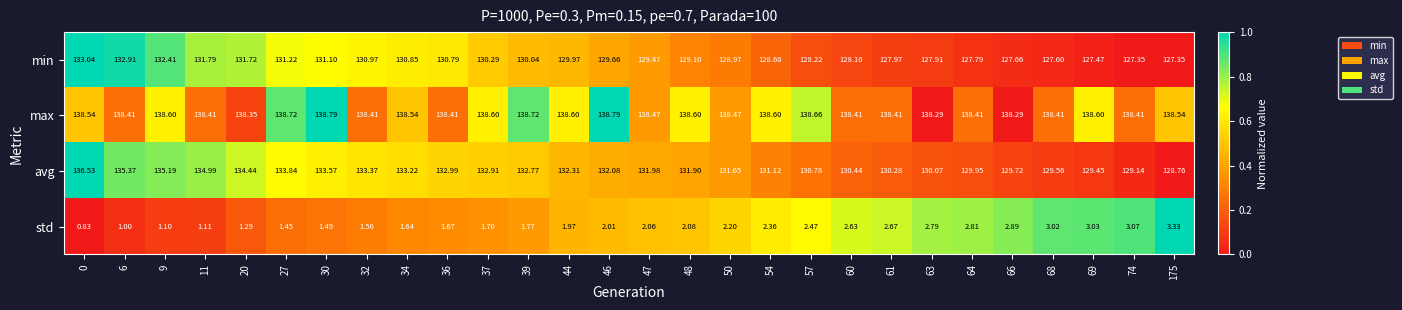

How many data points in std are above 2?

15